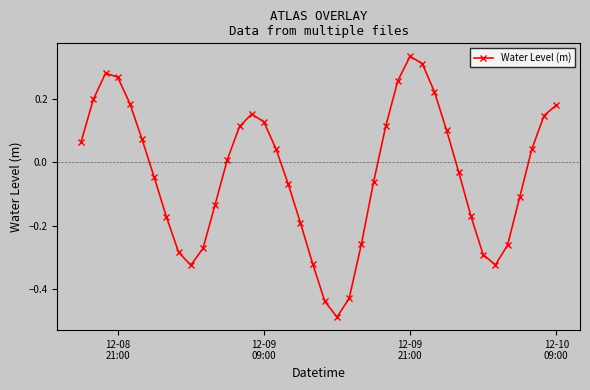

True or false: there are more than 2 points higher than both neighbors.

True